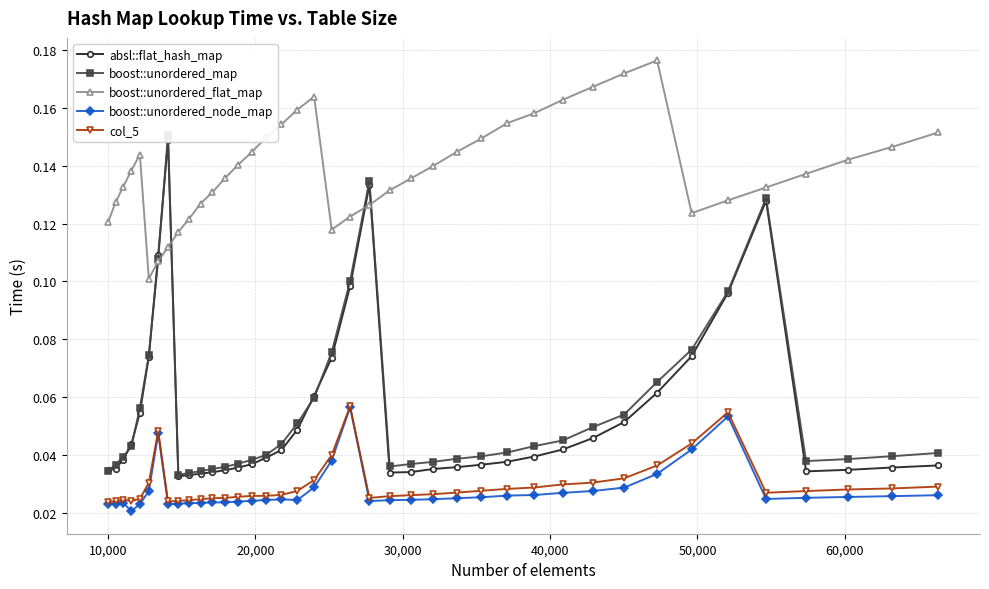

True or false: boost::unordered_flat_map and boost::unordered_node_map intersect in this chart.

False